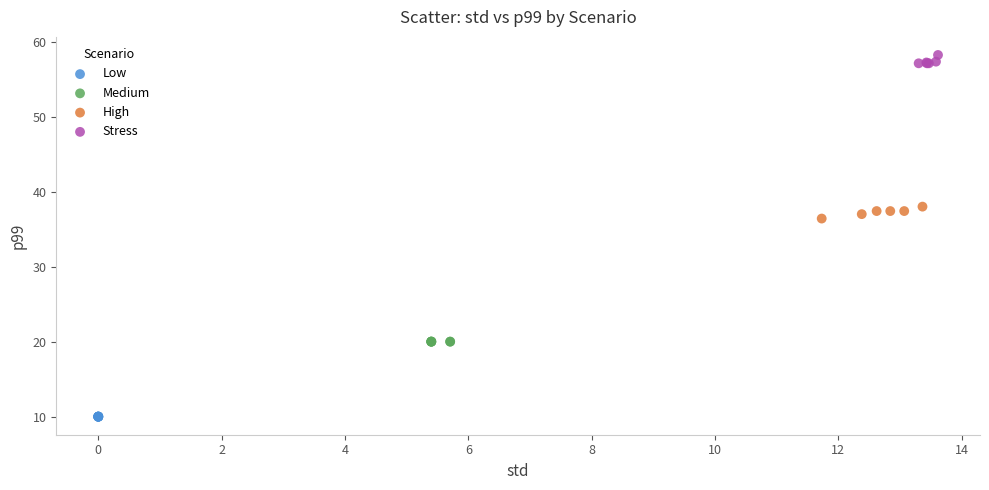

Which series reaches the minimum Y coordinate?

Low